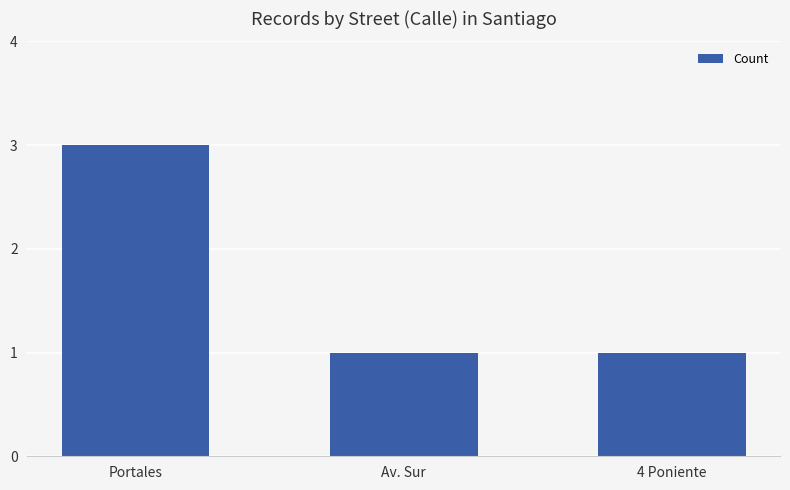

What is the sum of all values?

5